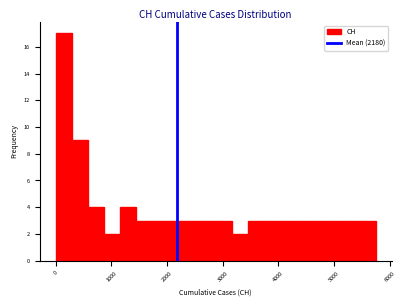

Around what value on the x-axis is the tallest bar? Give the approximate position of its centre, as read against the axis.

100